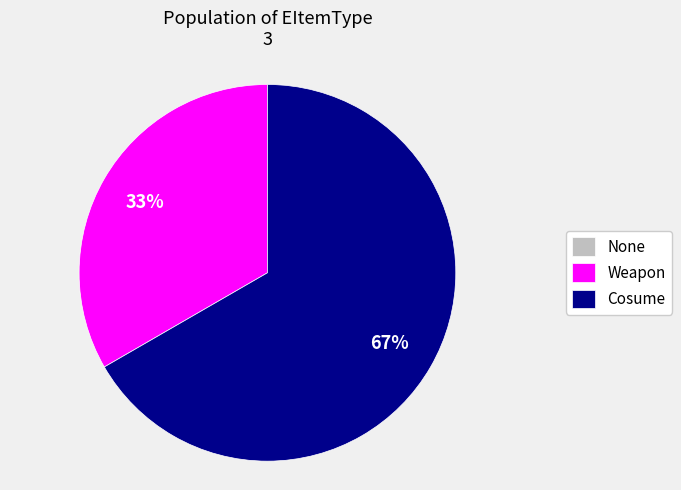

Is it true that Cosume is 60% of the pie?

False